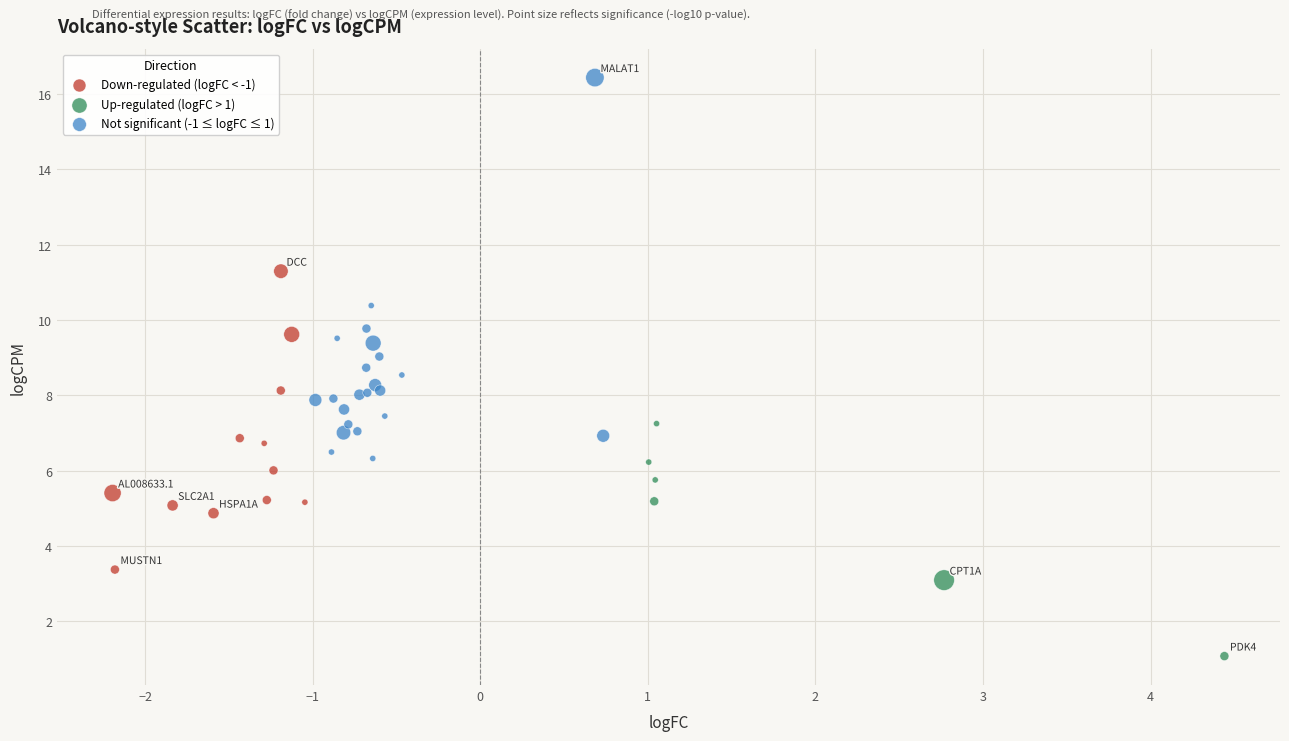

Which series has the widest spread of Y values?

Not significant (-1 ≤ logFC ≤ 1)